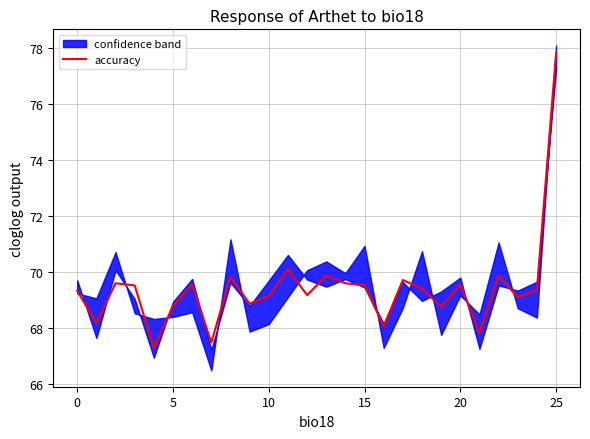

Which category has the highest value in the accuracy series?

25